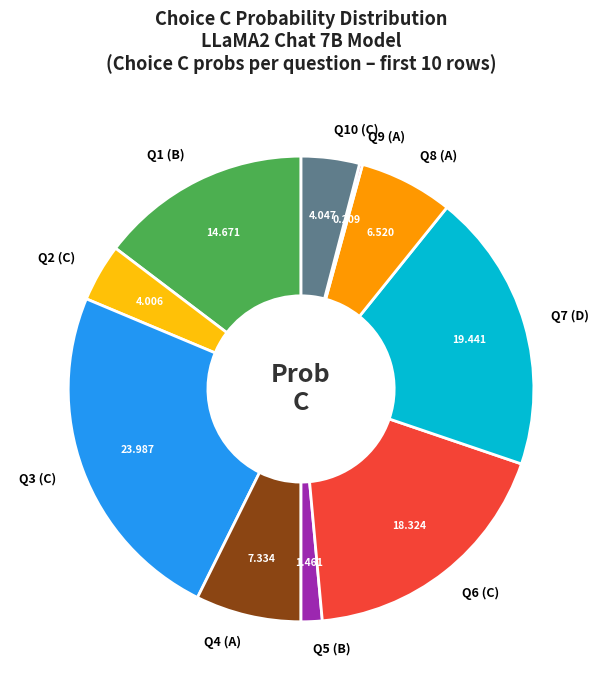

Combined, do Q4 (A) and Q6 (C) account for over 50%?

No